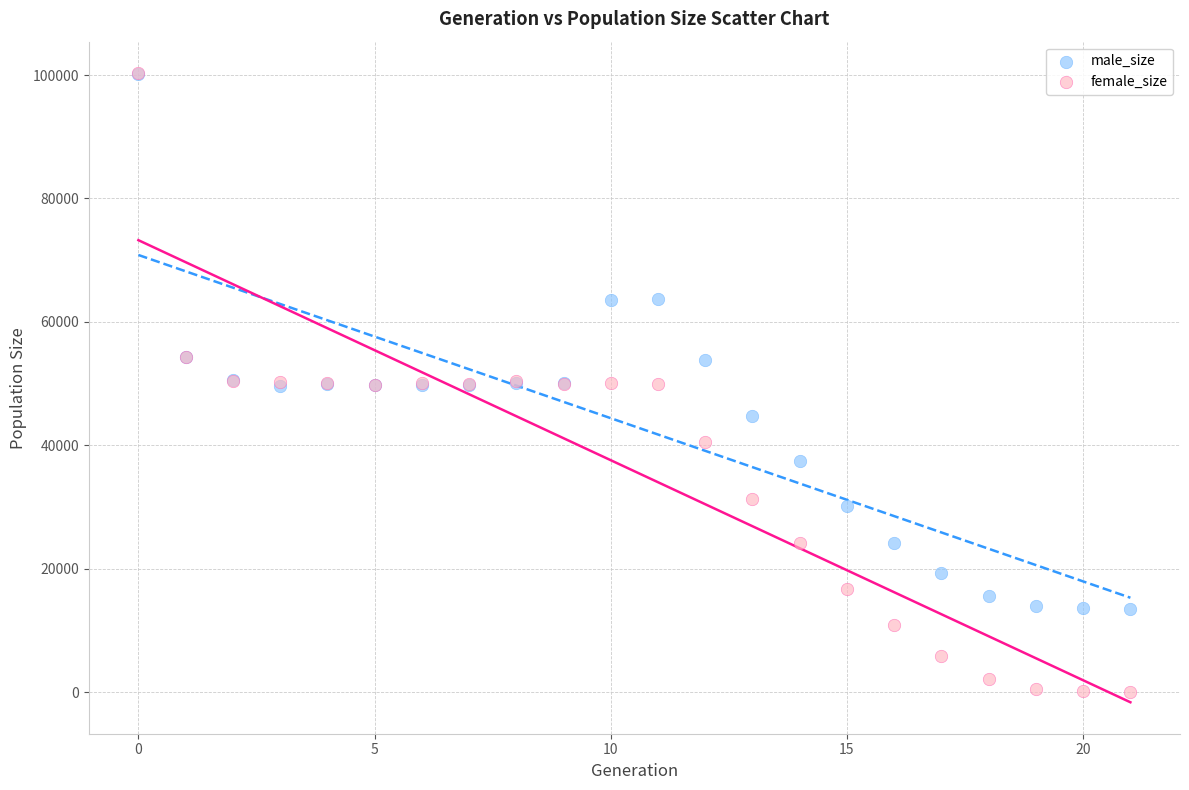

Which series has the largest Y range (max minus min)?

female_size